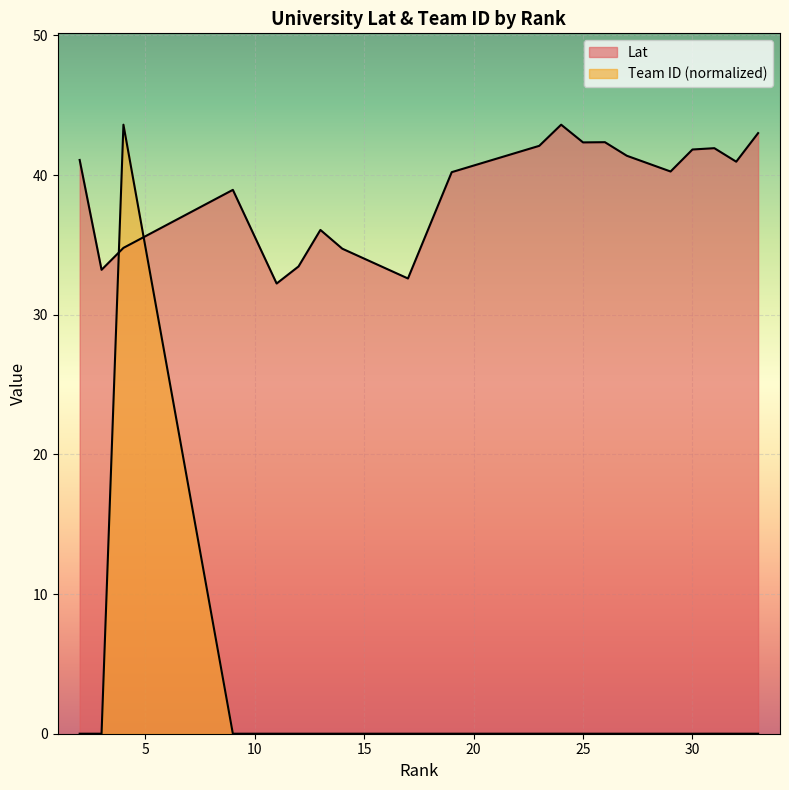

What is the value of the Lat point at the 19th from the left?

41.0